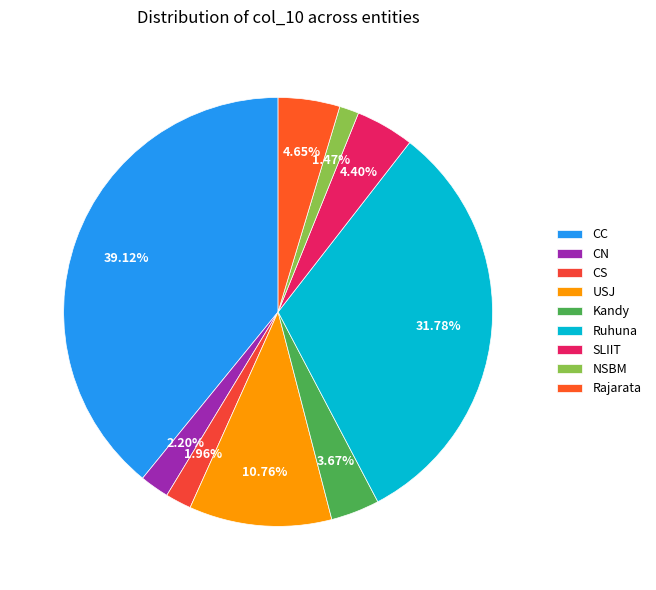

How many segments does this pie chart have?

9